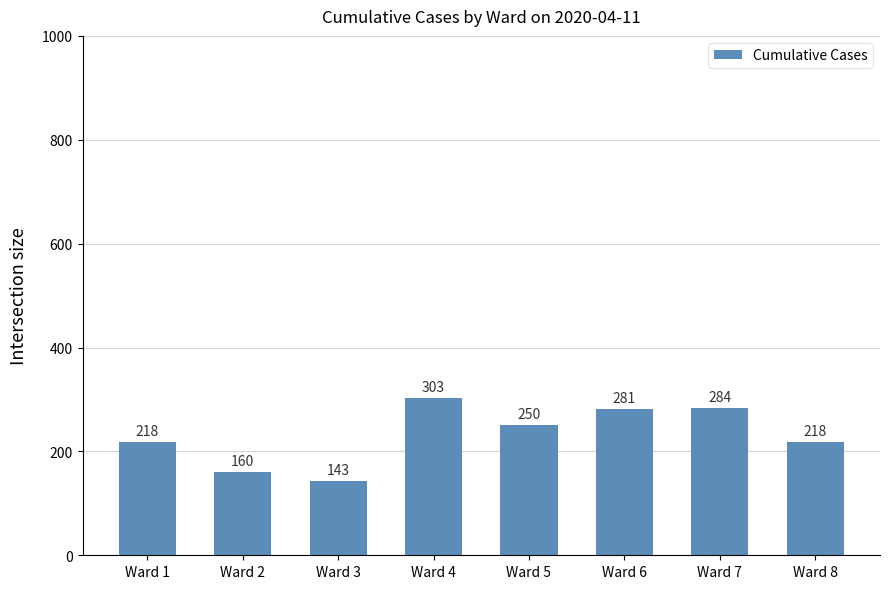

What is the difference between the second highest and second lowest values?

124